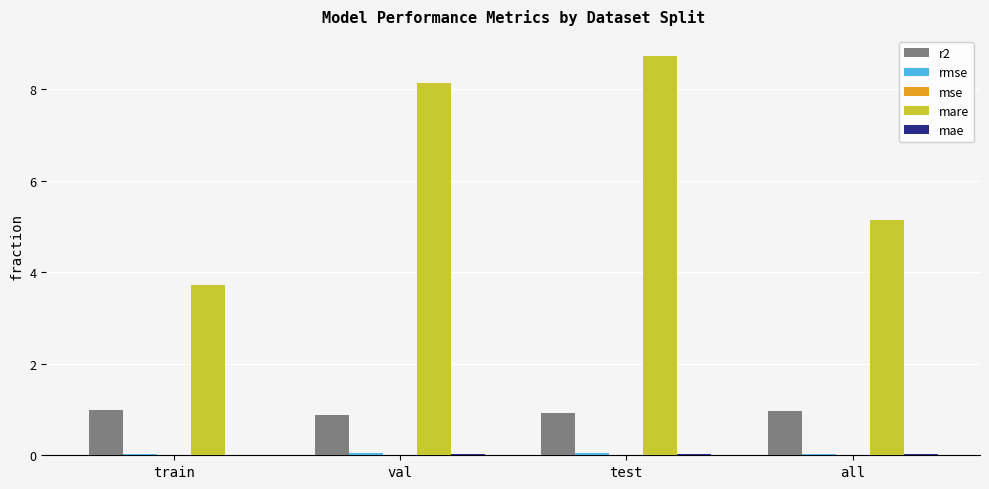

Which series has the largest total across all categories?

mare